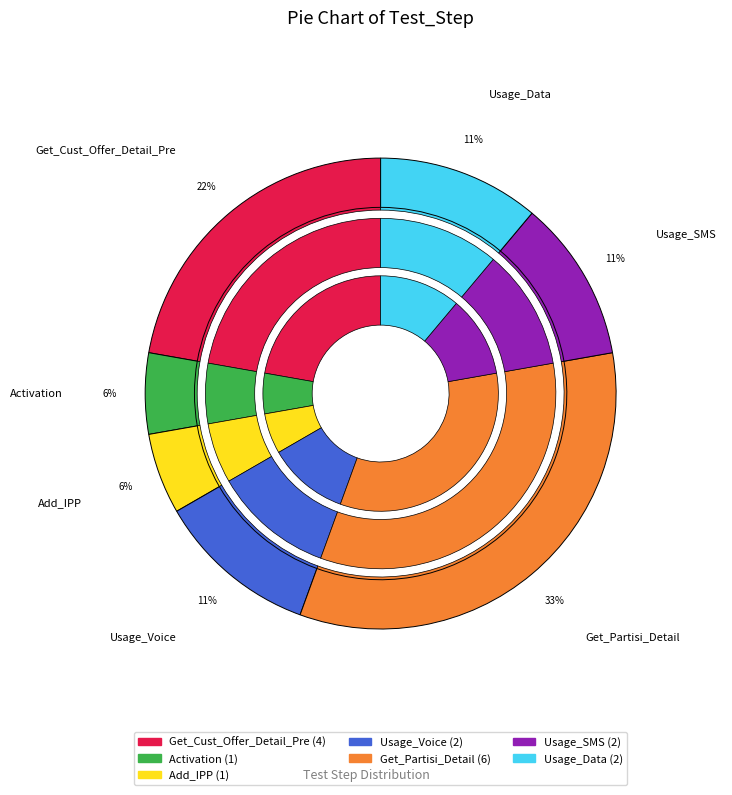

True or false: Usage_Data accounts for 11% of the total.

True